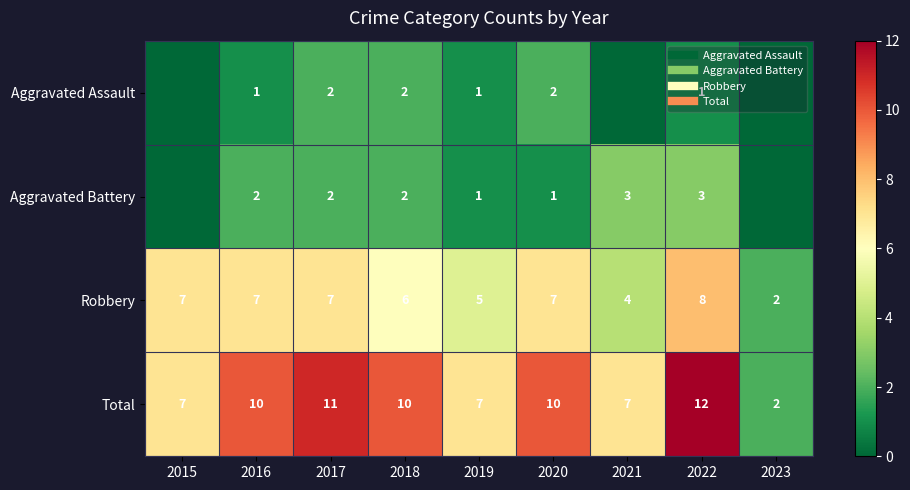

What is the spread (max minus min) of values at 2022?

11